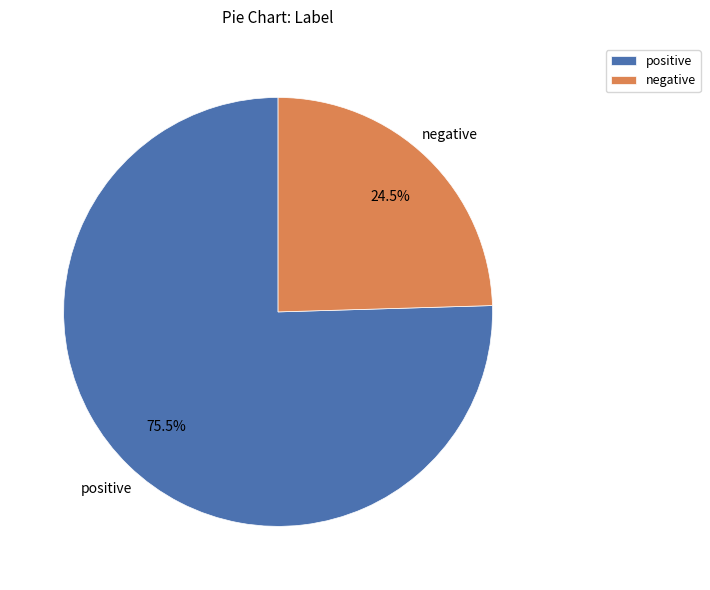

What is the ratio of the value at negative to the value at positive?

0.3